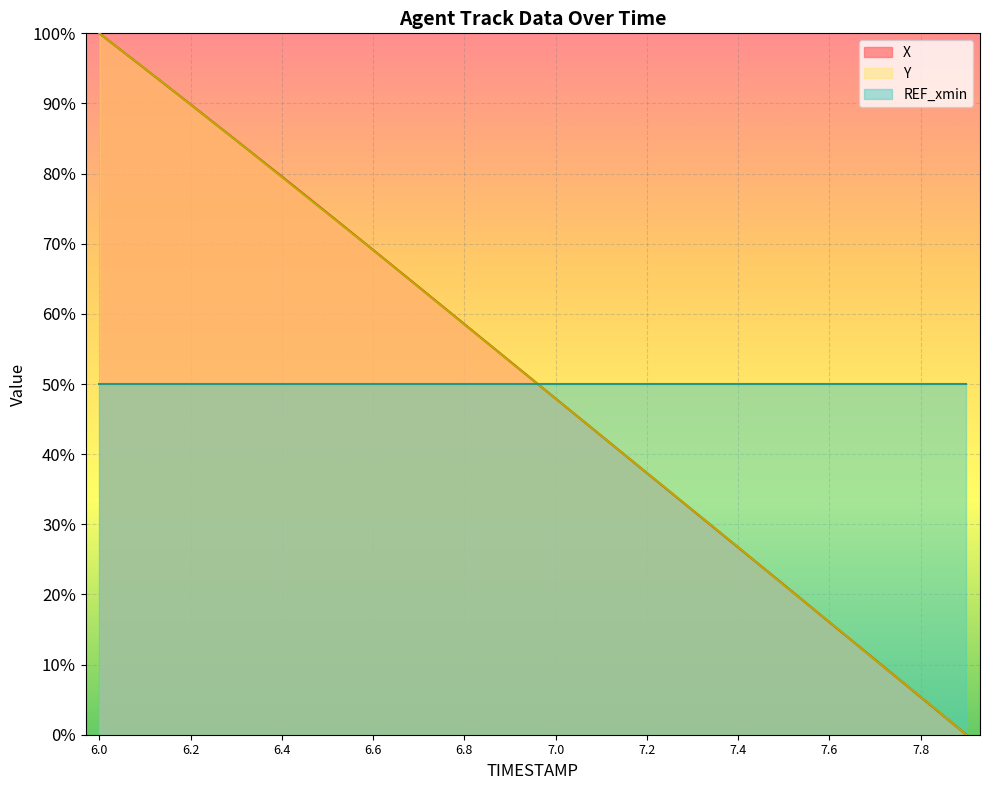

What is the greatest value displayed?

100.0